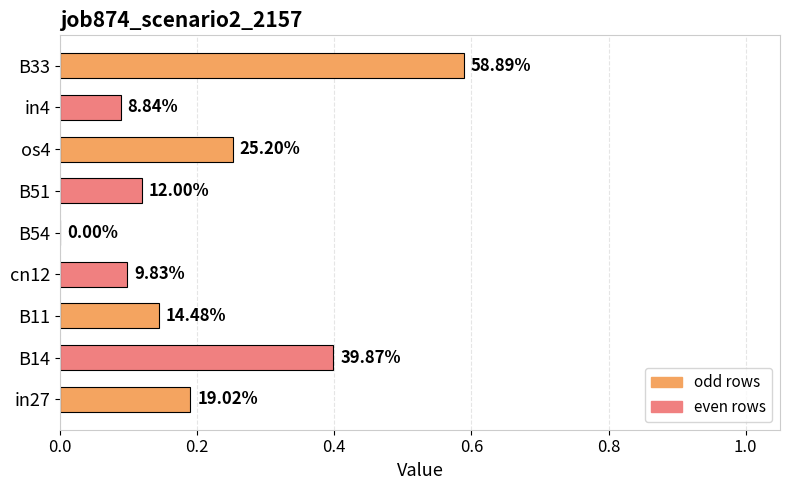

Are the bars horizontal?

Yes